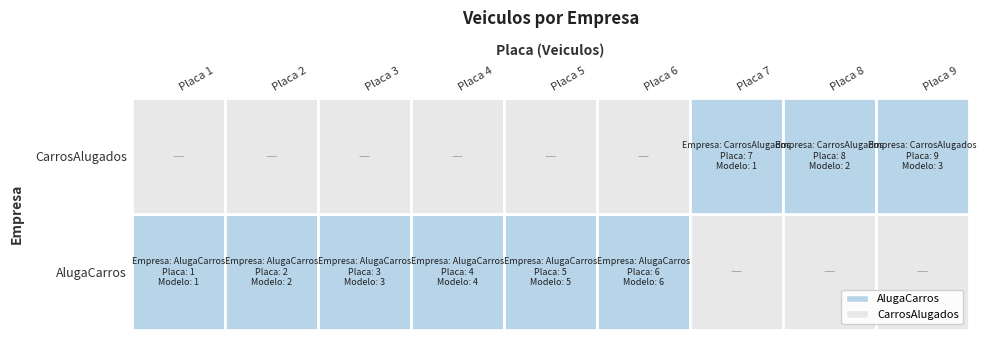

True or false: CarrosAlugados has a value of 0 at 9.

False